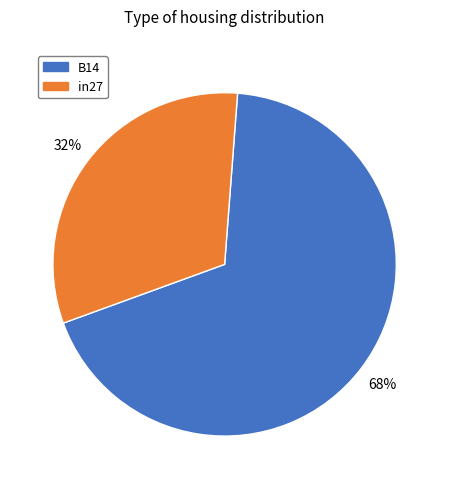

To the nearest percent, what is the average slice percentage?

50%